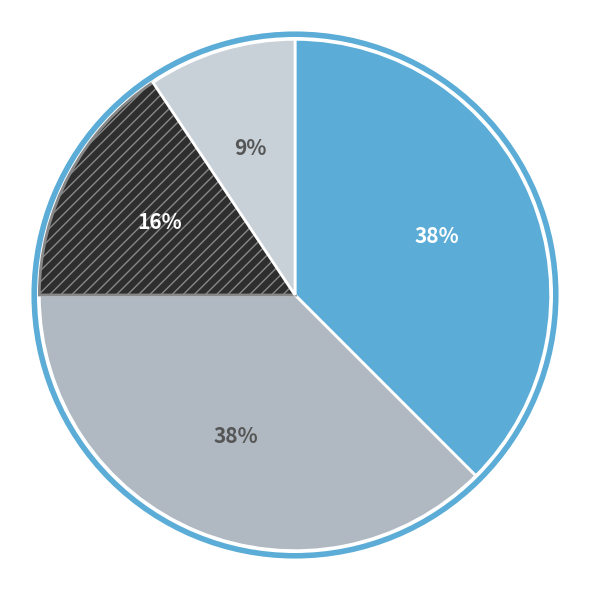

To the nearest percent, what is the average slice percentage?

25%